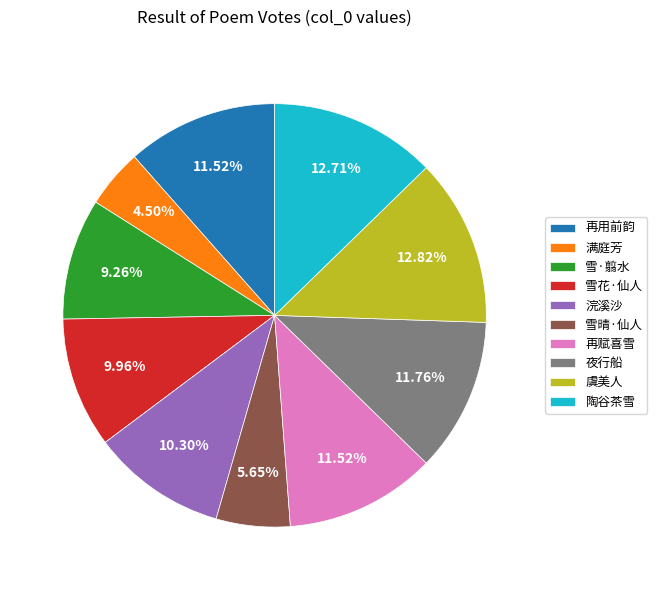

Is there a majority slice in this chart?

No